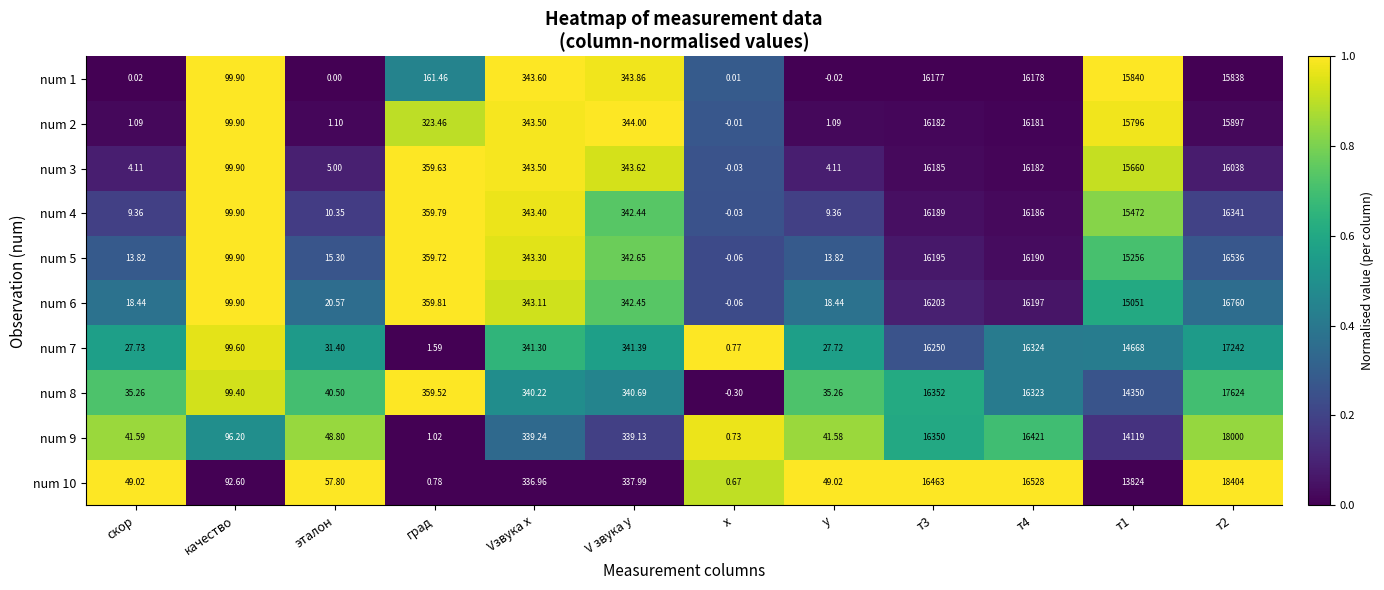

Where does the num 10 series first go above 336?

Vзвука x